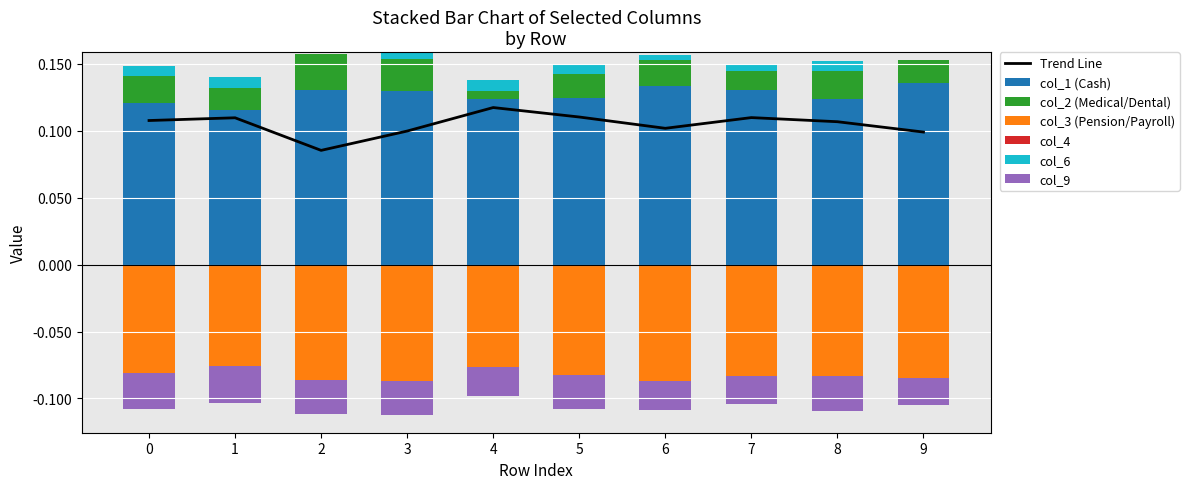

Which series has the largest total across all categories?

col_1